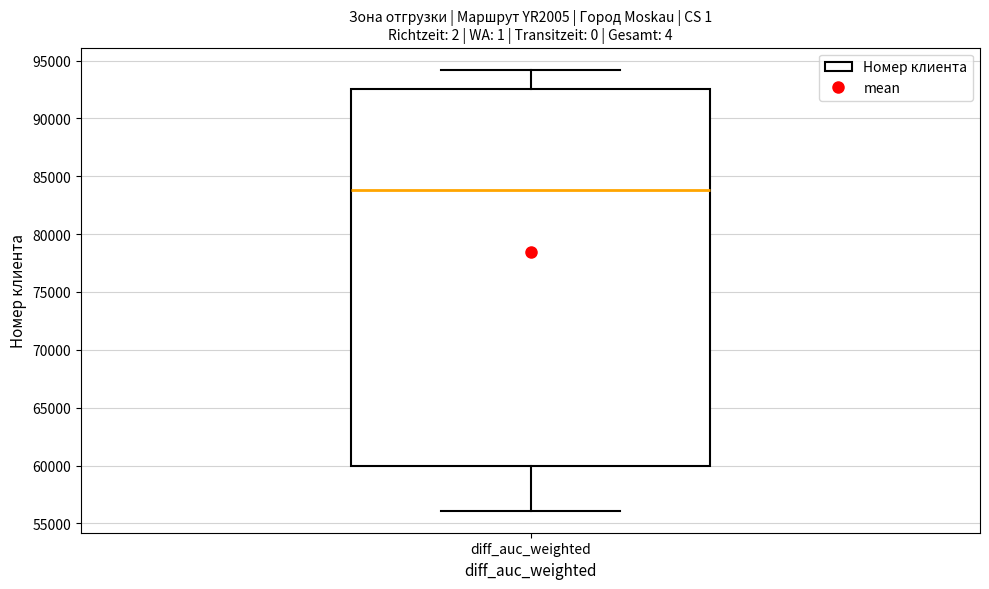

Where does the median line of the box for diff_auc_weighted sit on the y-axis? The values are not printed on the chart, so give them approximately, as read against the axis.

84000